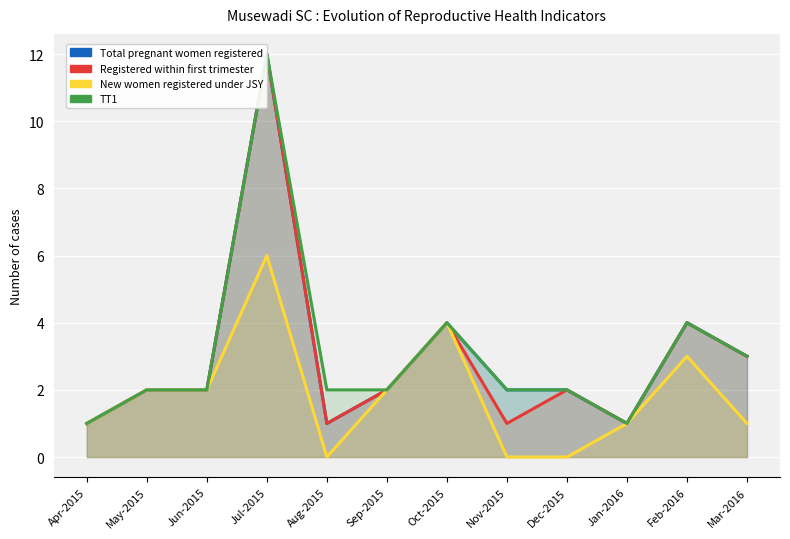

The value of Total pregnant women registered at Nov-2015 is 2. True or false?

True